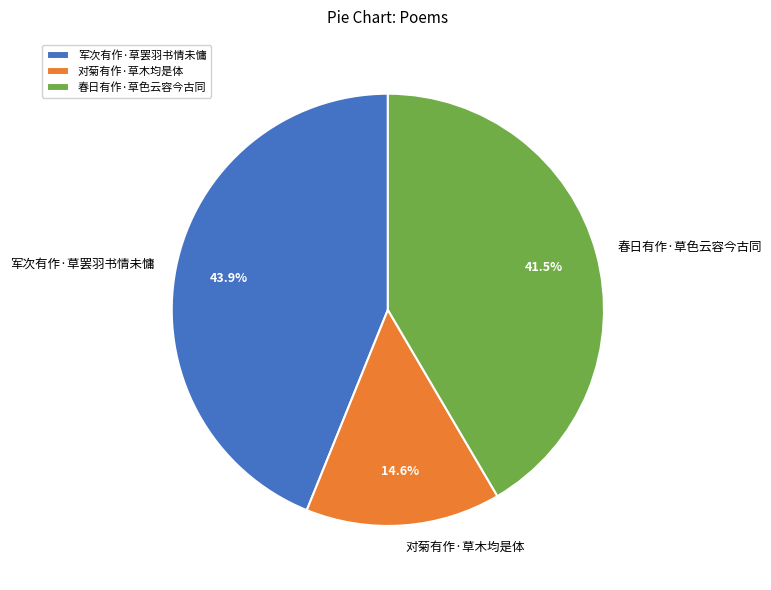

To the nearest percent, what portion does 军次有作·草罢羽书情未慵 represent?

44%